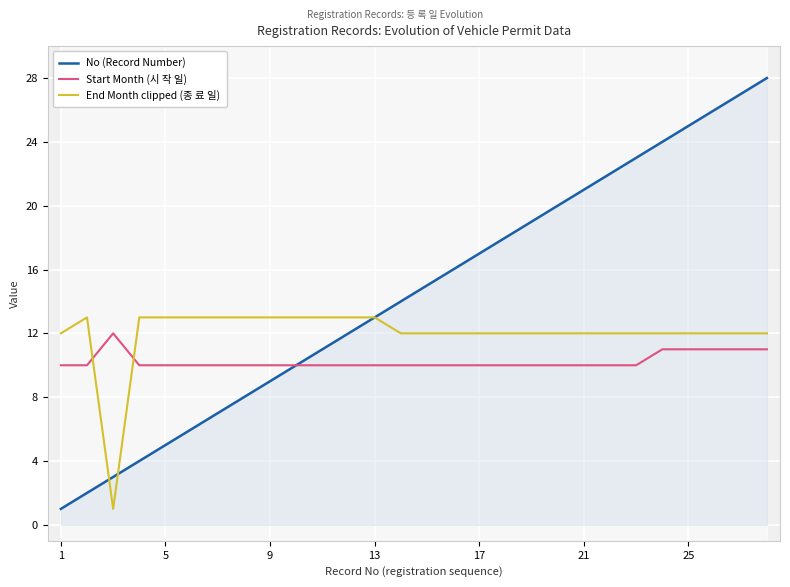

Is the value of No (Record Number) at 1 greater than the value of End Month clipped (종 료 일) at 21?

No